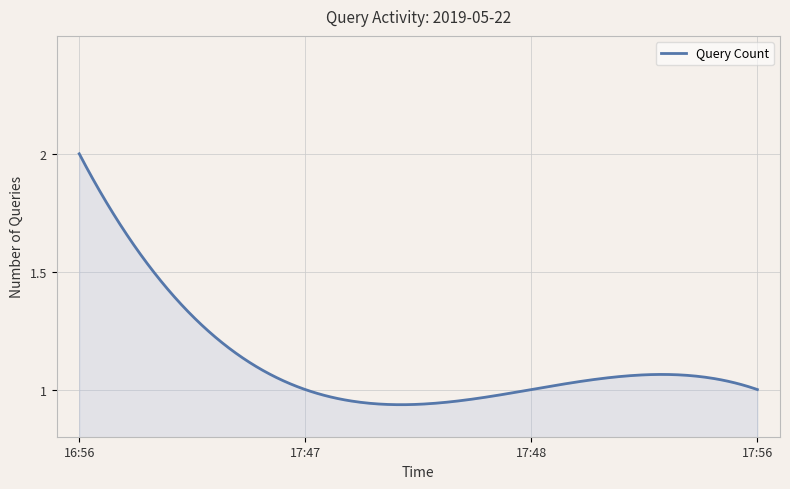

Does the chart have visible grid lines?

Yes